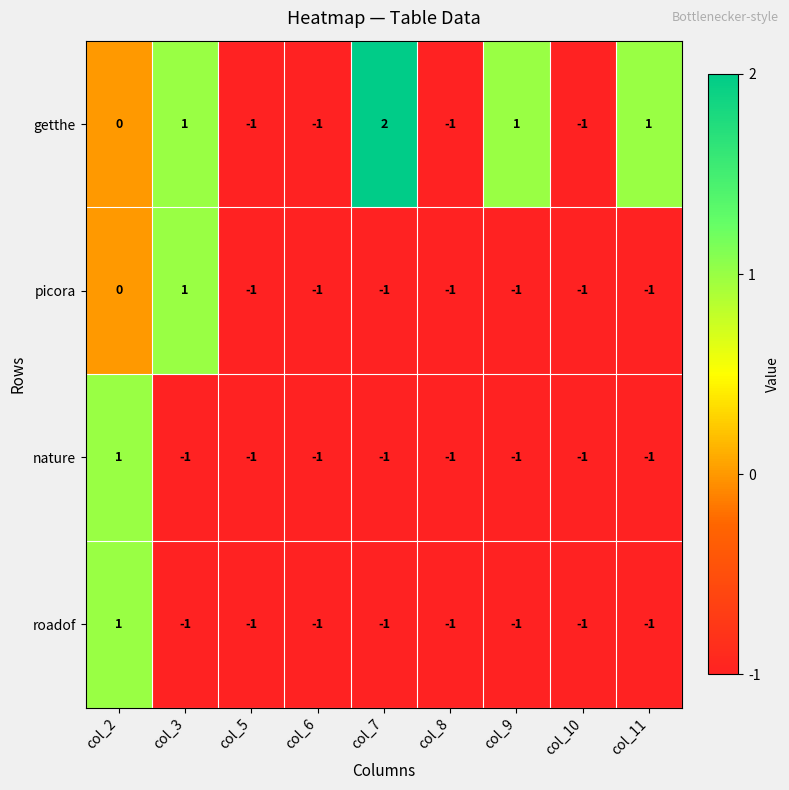

What is the difference between the maximum and second lowest values in the getthe series?

3